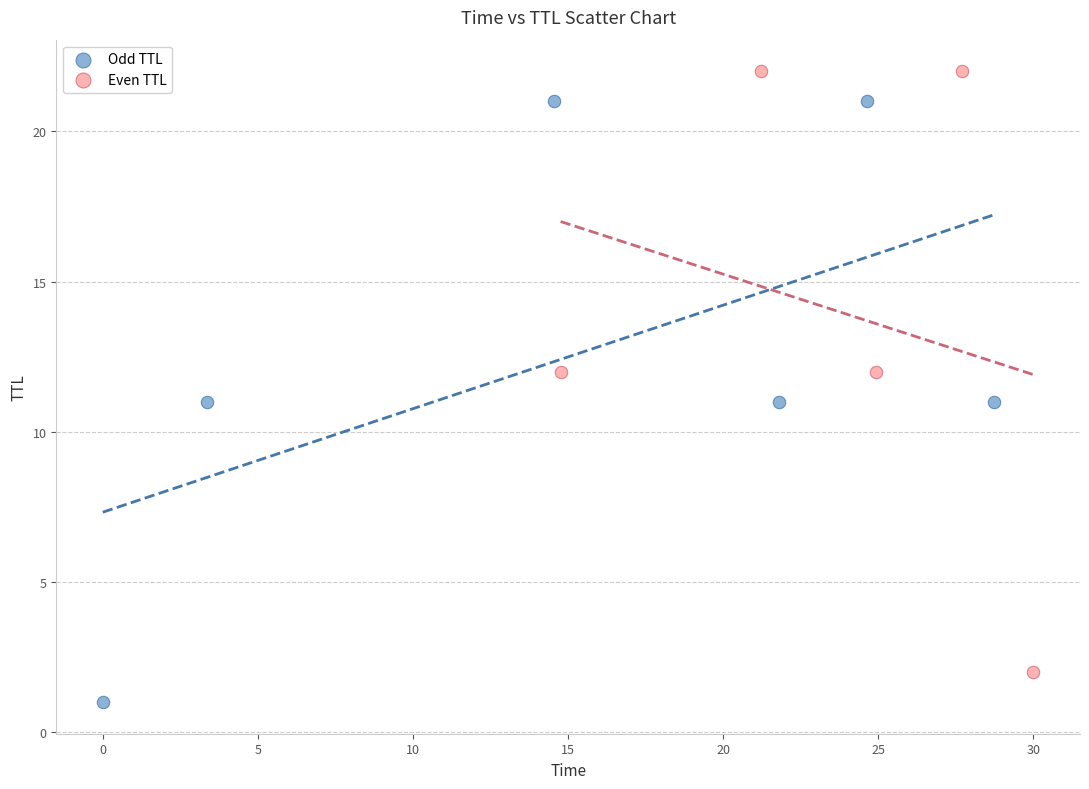

Which series reaches the maximum Y coordinate?

Even TTL